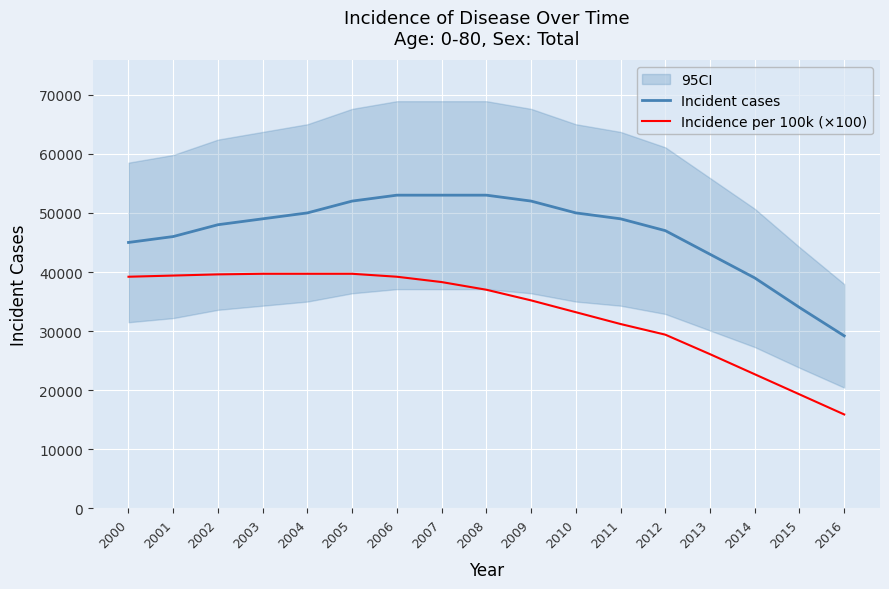

At which category does the chart reach its minimum across all series?

2016